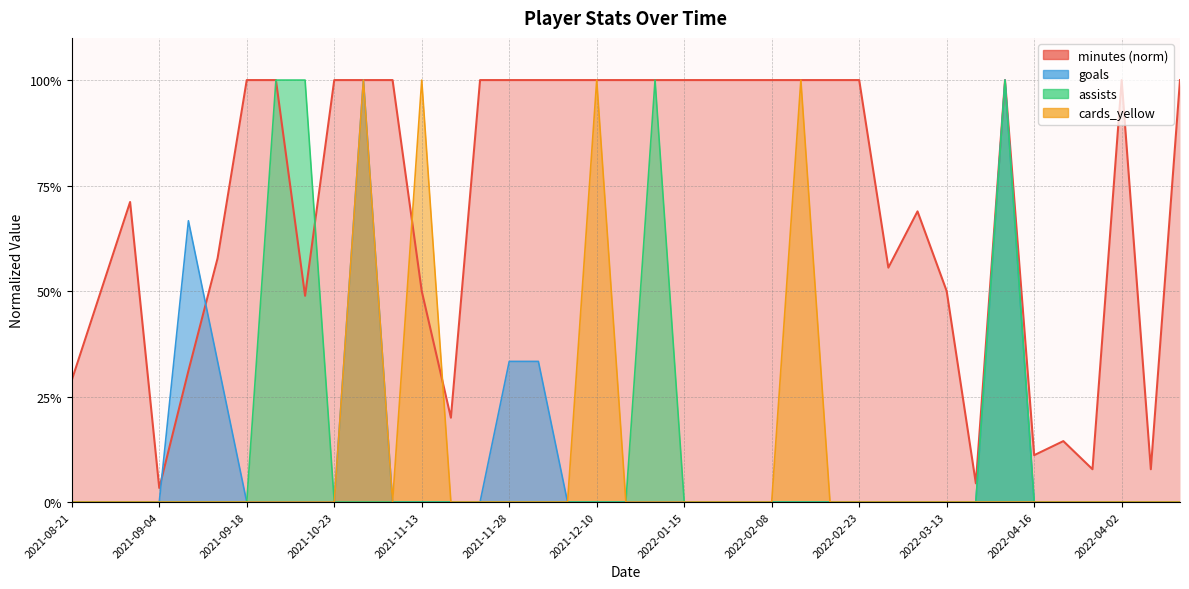

At which category is the sum across all series the highest?

2021-10-30